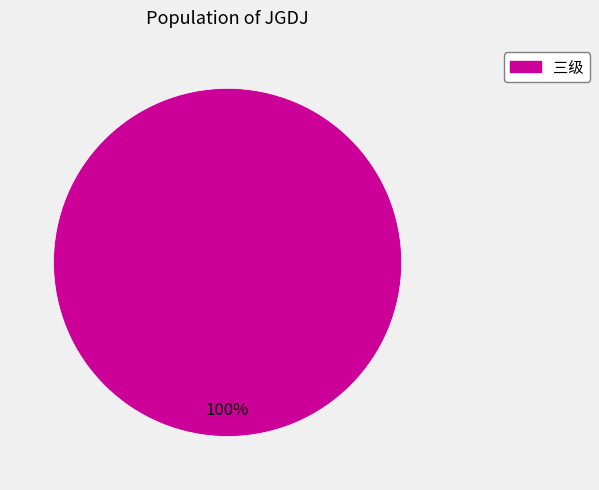

True or false: 三级 accounts for 100% of the total.

True